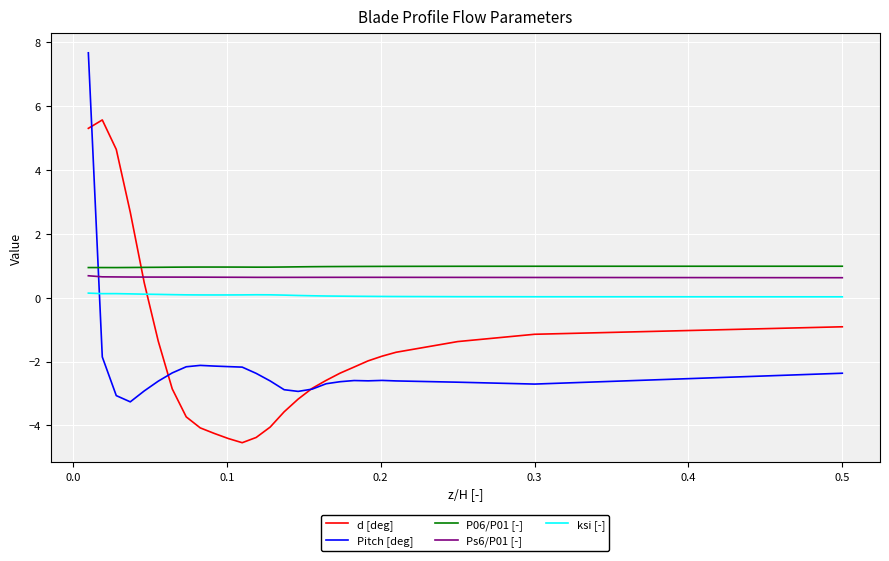

Which series ends up on top after the final intersection of ksi [-] and Pitch [deg]?

ksi [-]